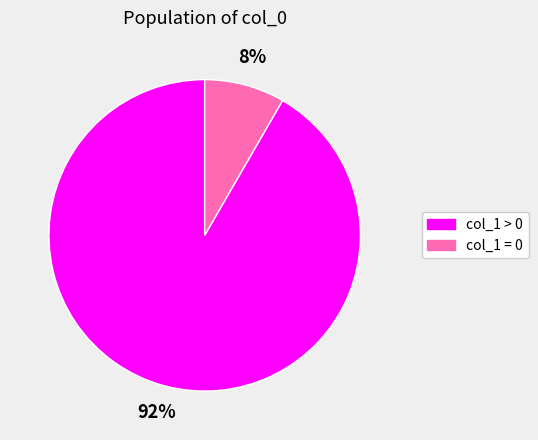

How many segments does this pie chart have?

2